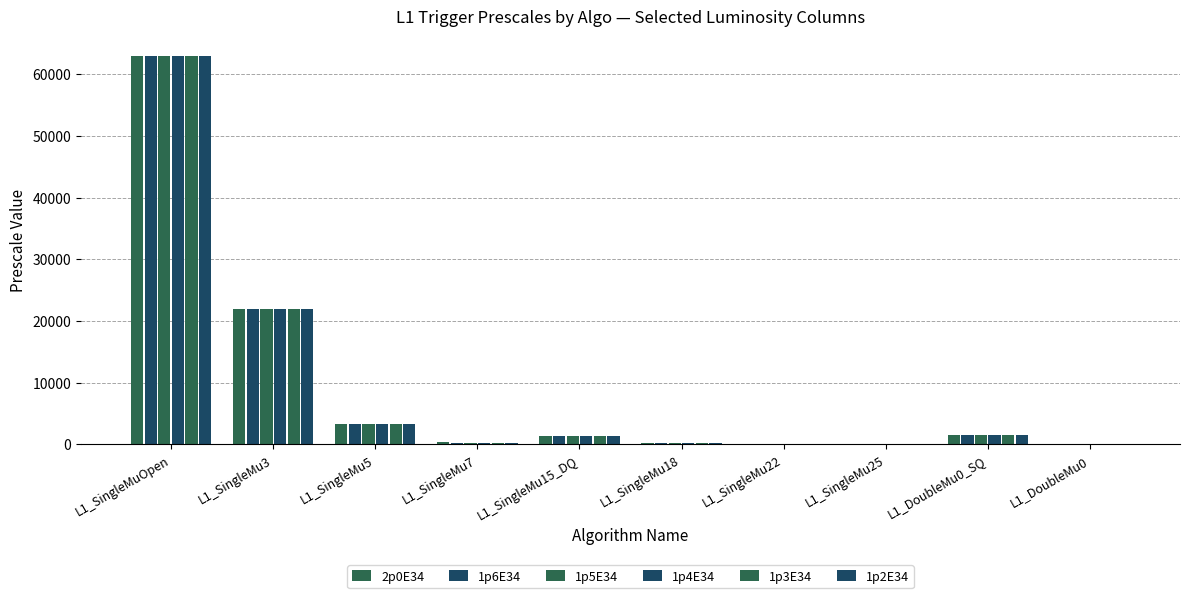

At which category is the sum across all series the highest?

L1_SingleMuOpen